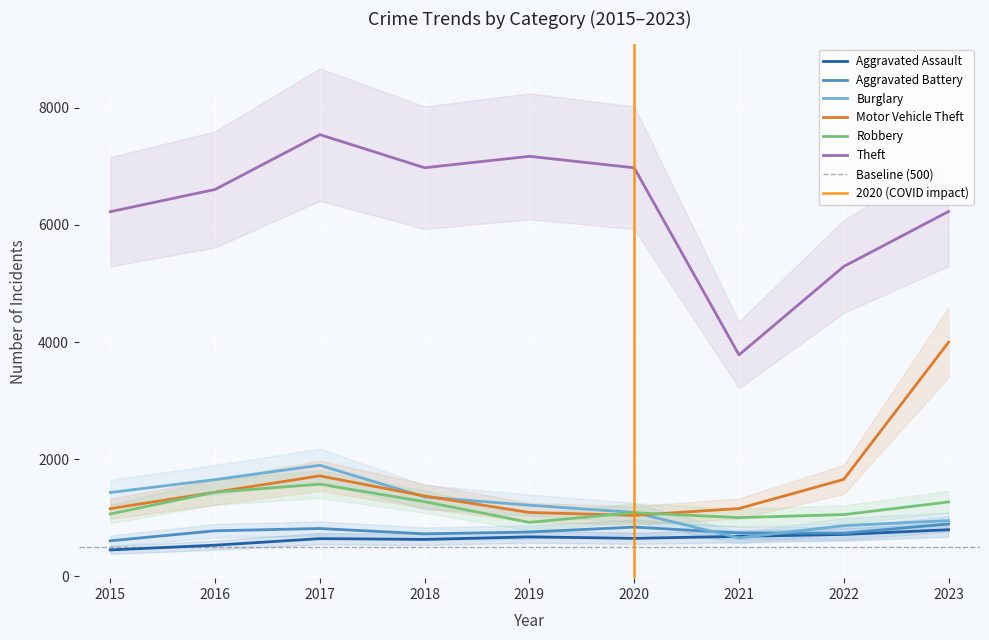

How many lines are shown in the chart?

6